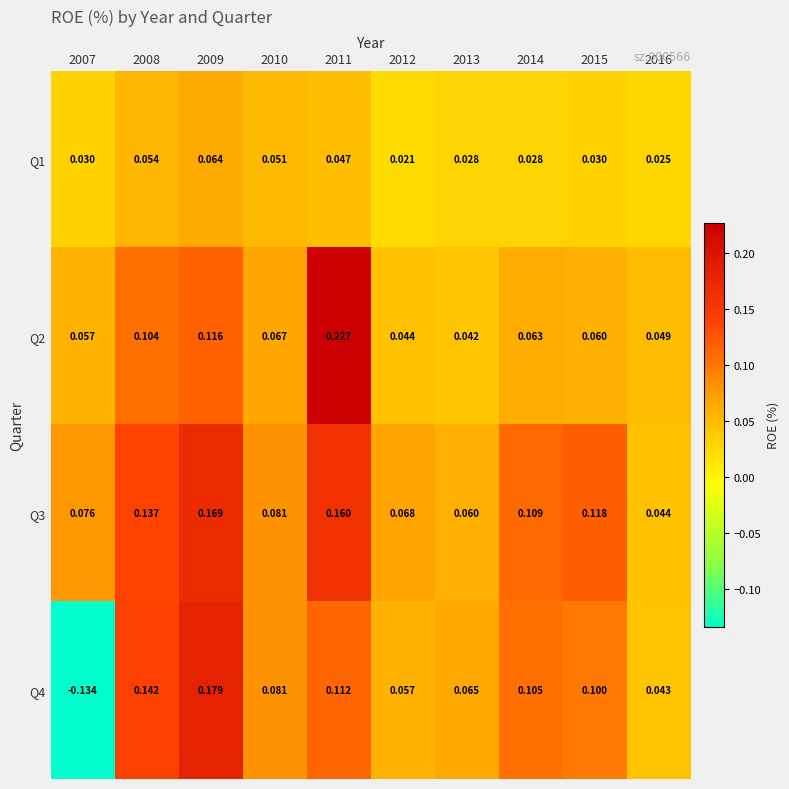

Is the value of Q4 at 2013 greater than the value of Q2 at 2007?

Yes